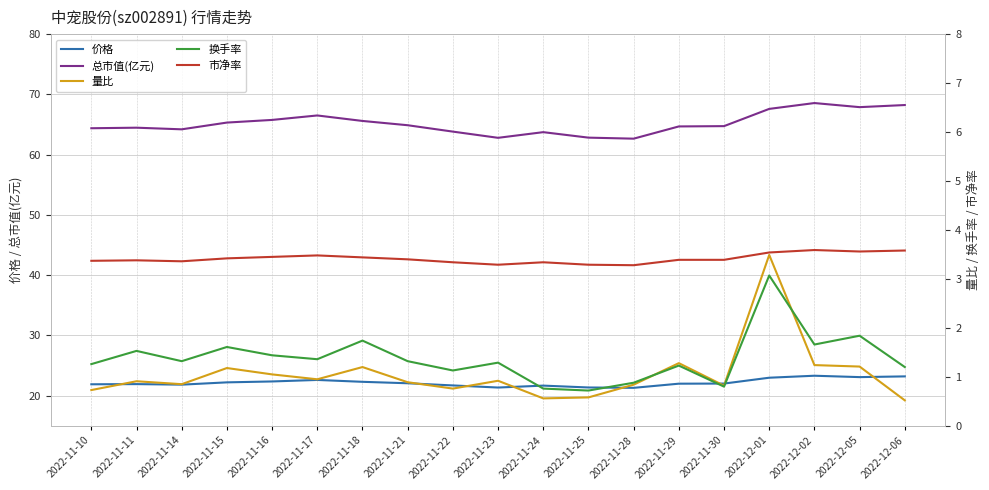

Where is the first local minimum for 换手率?

2022-11-14